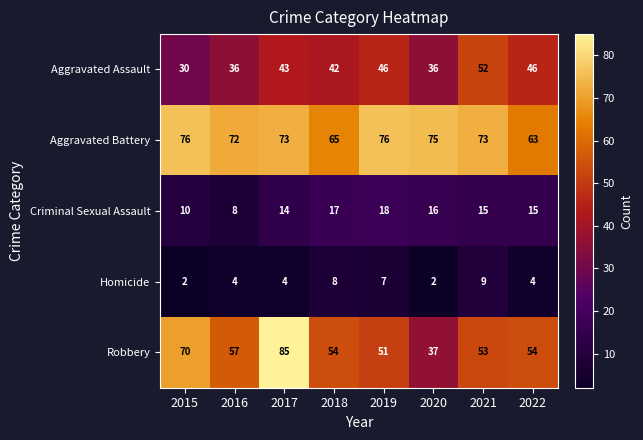

What is the total value across all series at 2018?

186